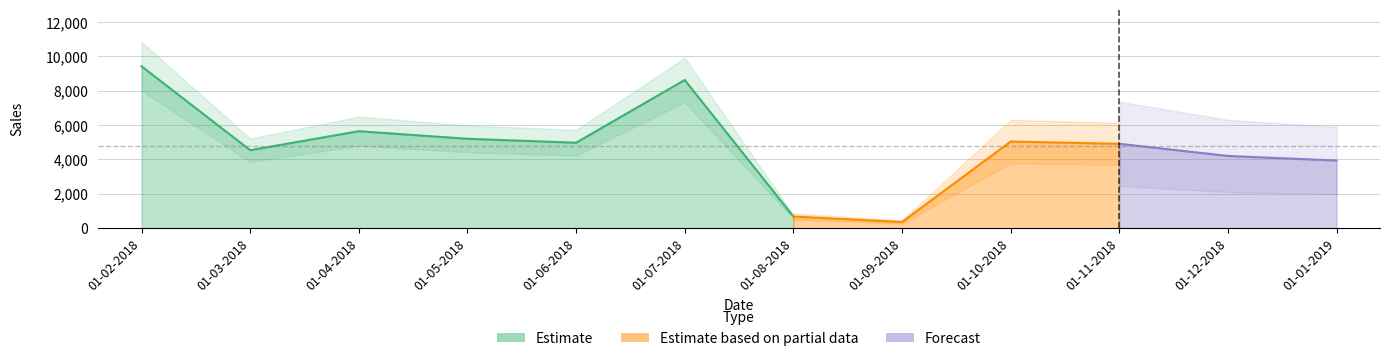

What is the difference between the maximum and second lowest values?

8744.9